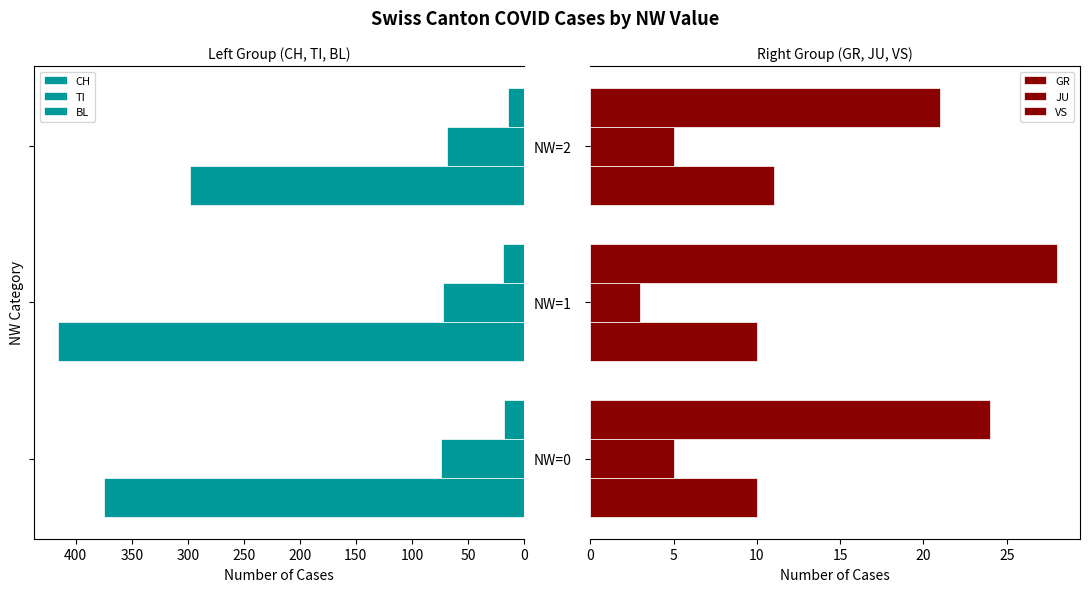

Count the CH values in the range 298 to 416.

3